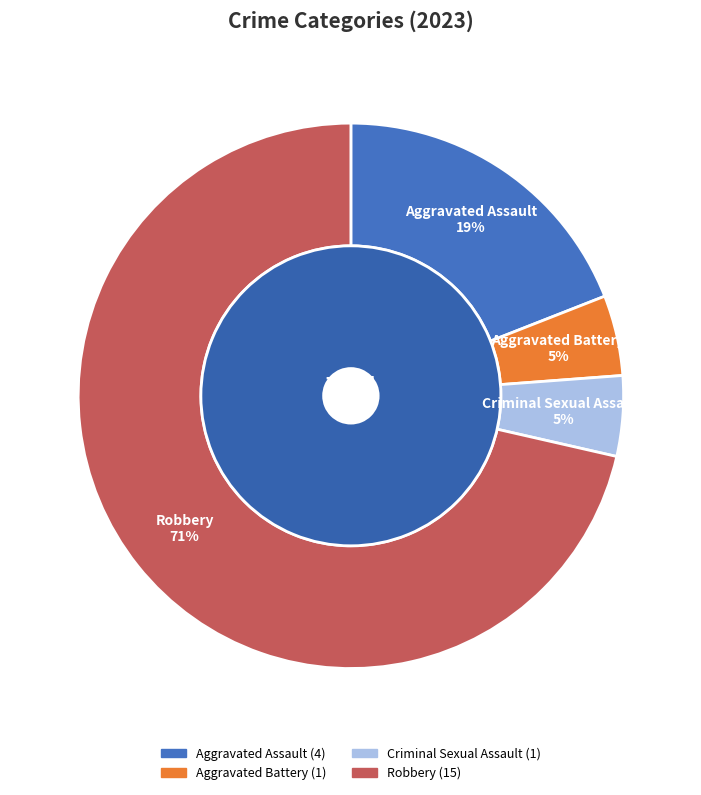

Rank the categories by value from highest to lowest.

Robbery, Aggravated Assault, Aggravated Battery, Criminal Sexual Assault